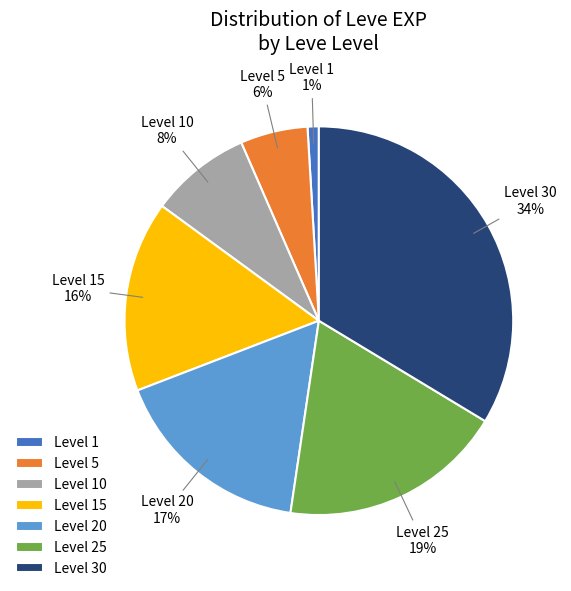

How many segments does this pie chart have?

7